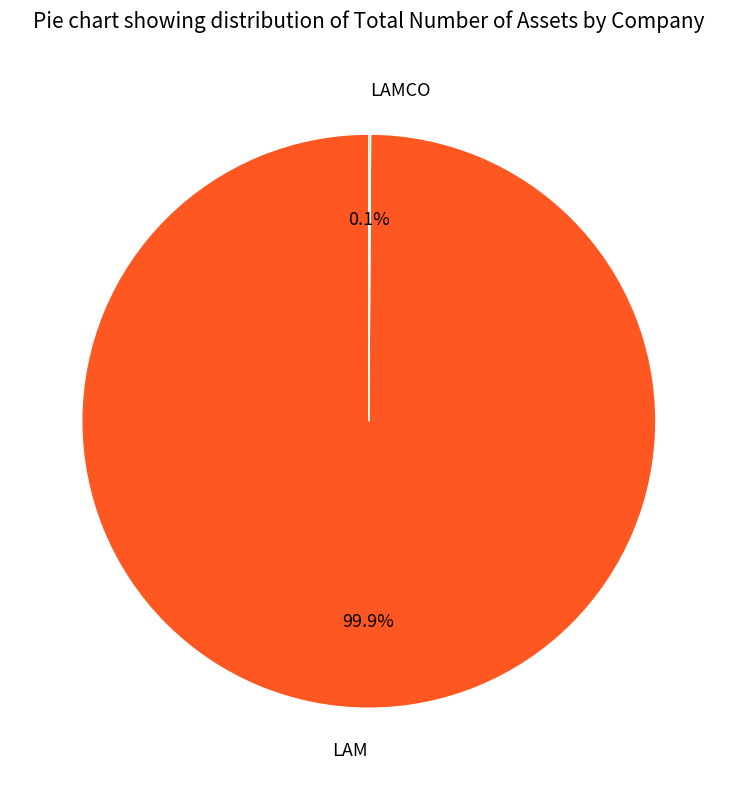

Is it true that LAM is 90% of the pie?

False